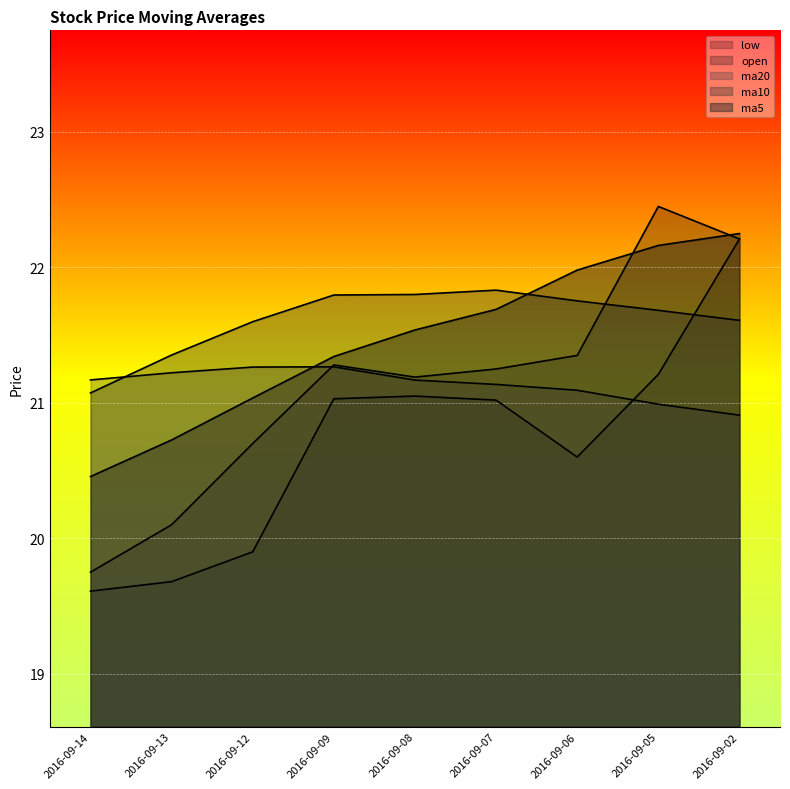

True or false: low and open intersect in this chart.

False